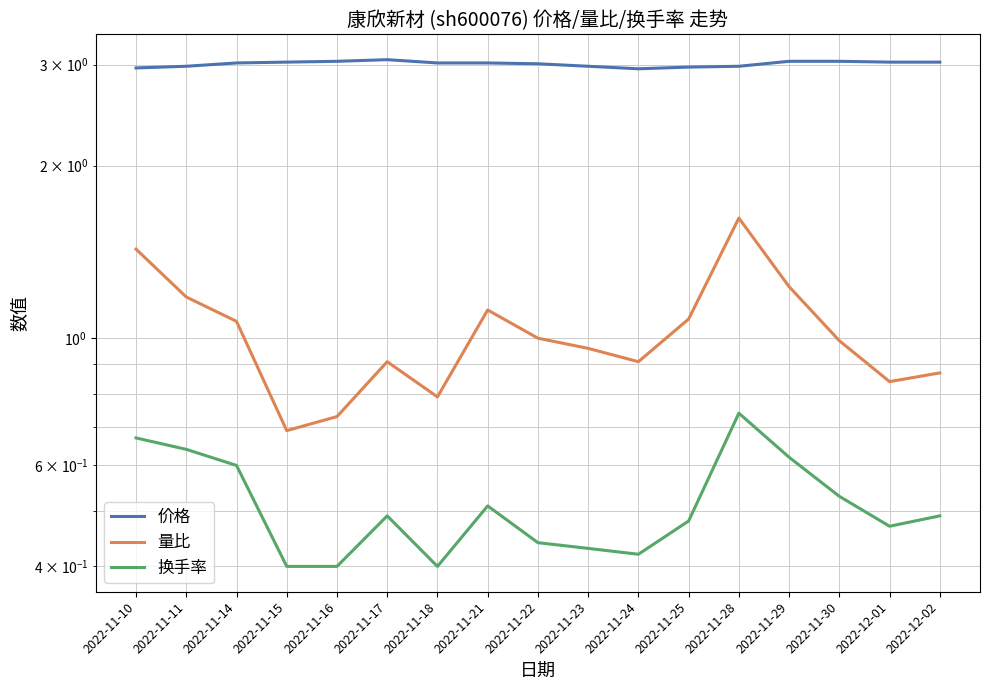

What is the difference between the highest and lowest values at 2022-11-17?

2.6